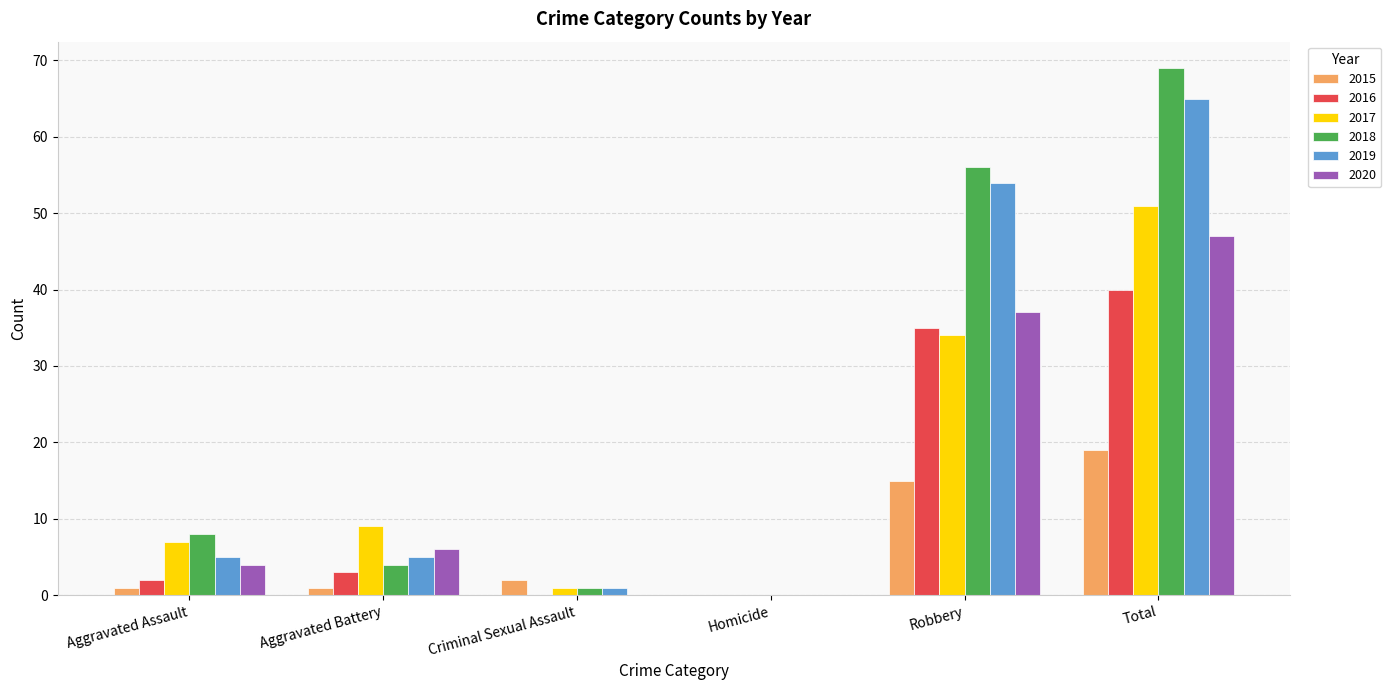

Where is 2019 nearest to the value 32?

Robbery